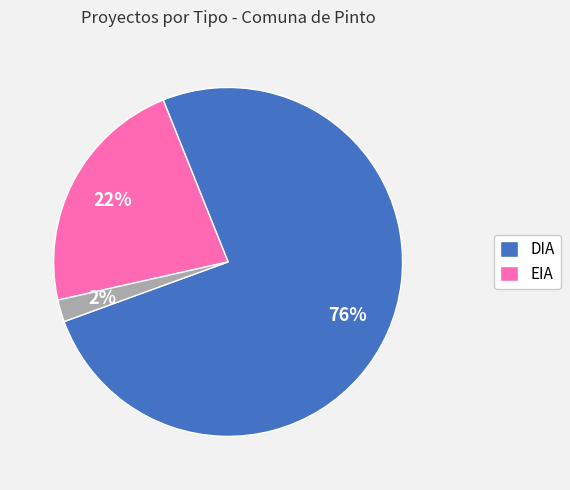

To the nearest percent, what is the average slice percentage?

33%